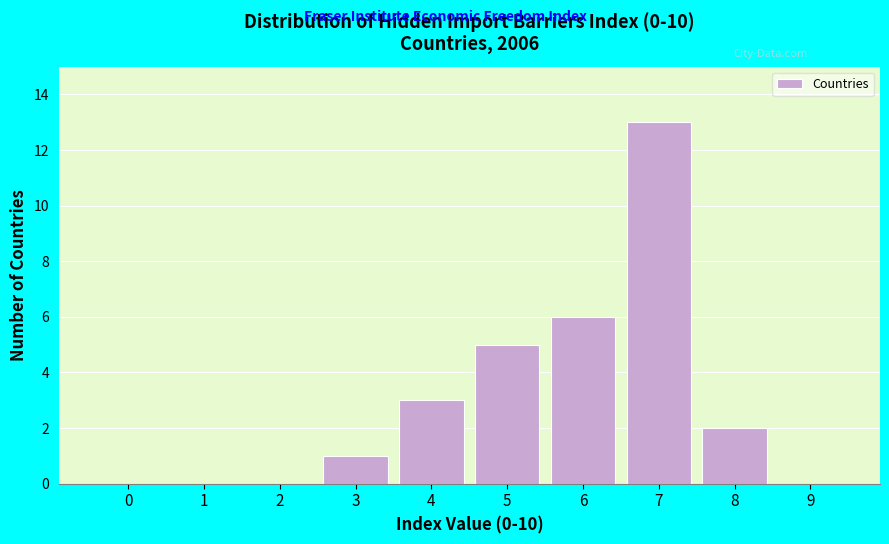

Reading left to right, list all the values displayed in this chart.

0=0	1=0	2=0	3=1	4=3	5=5	6=6	7=13	8=2	9=0